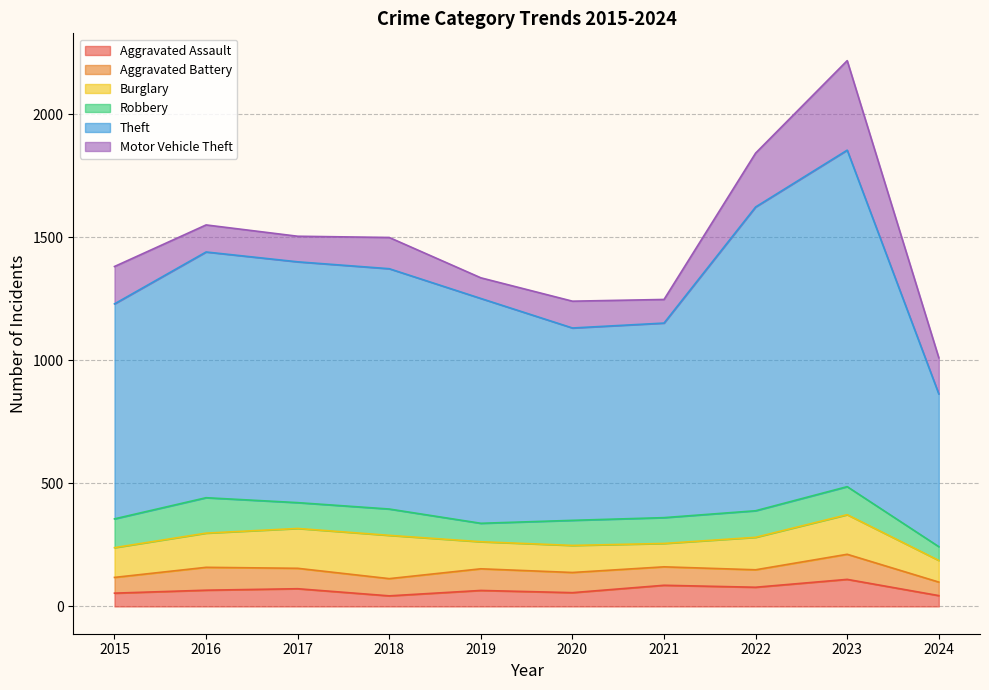

What is the minimum value shown in the chart?

43